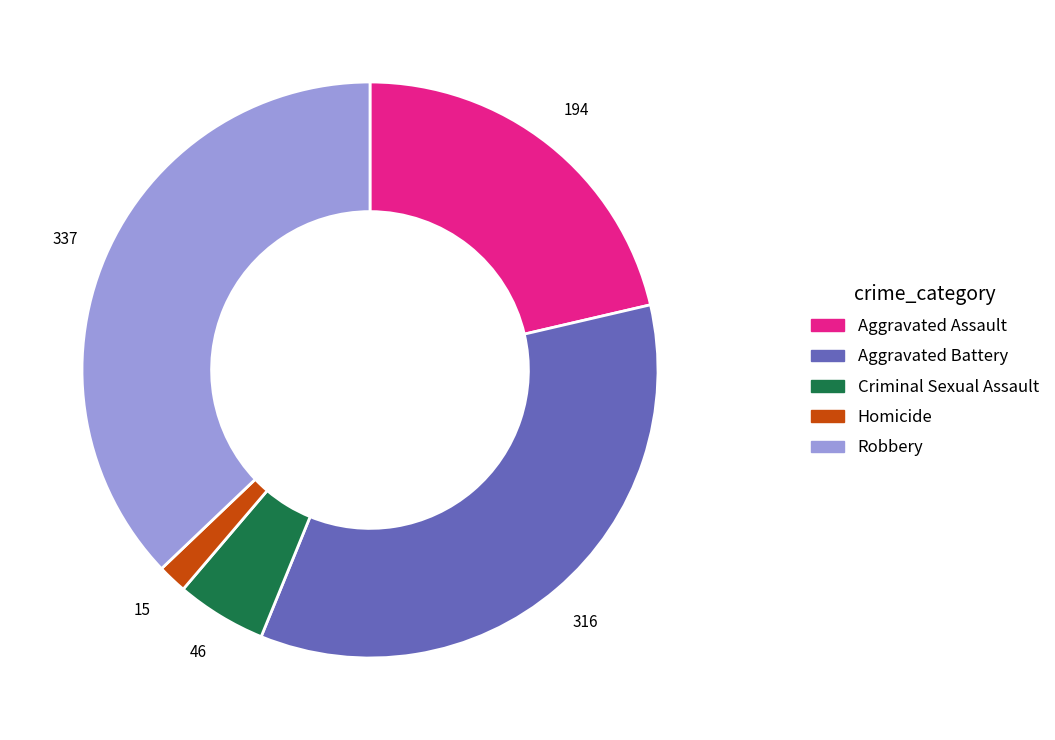

What is the smallest slice in the pie chart?

Homicide